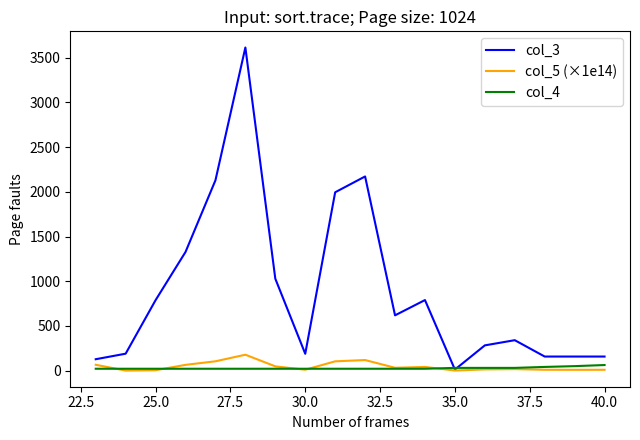

Which series has the largest range (max minus min)?

col_3